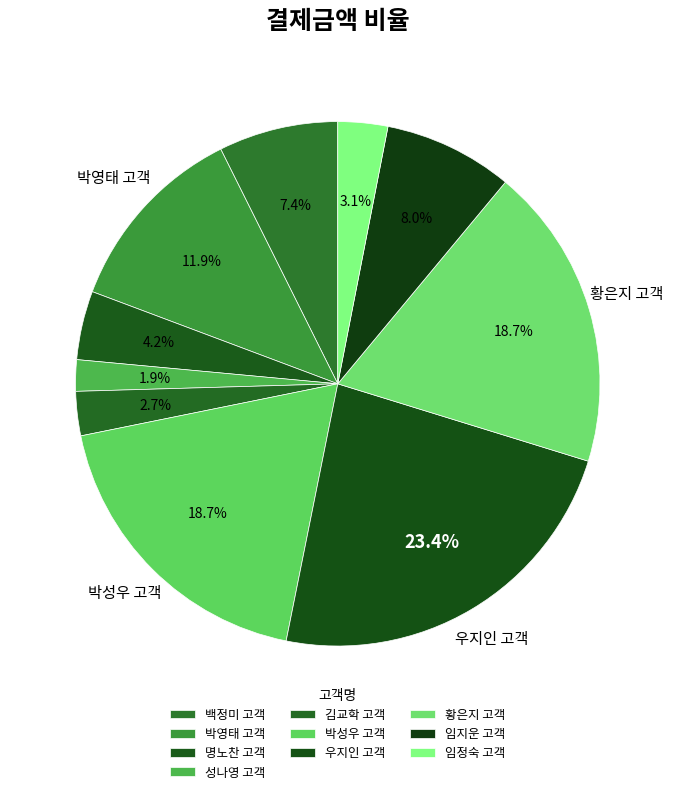

How many segments does this pie chart have?

10